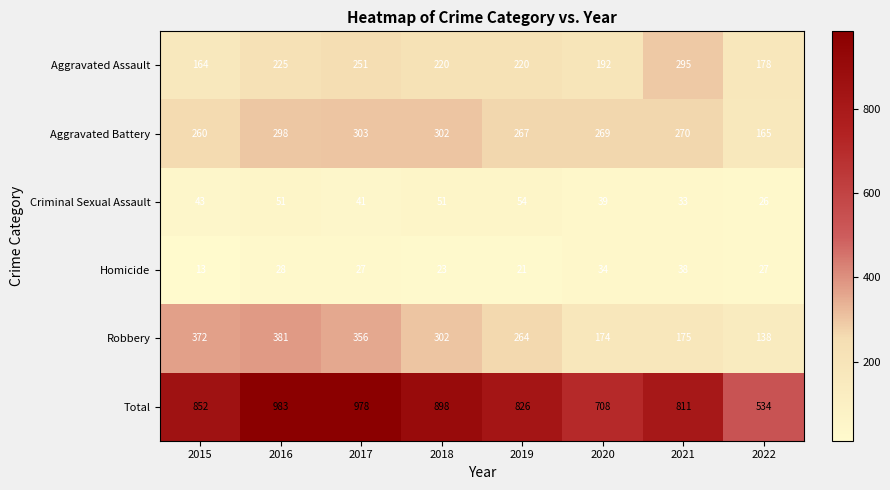

Which series has the largest total across all categories?

Total